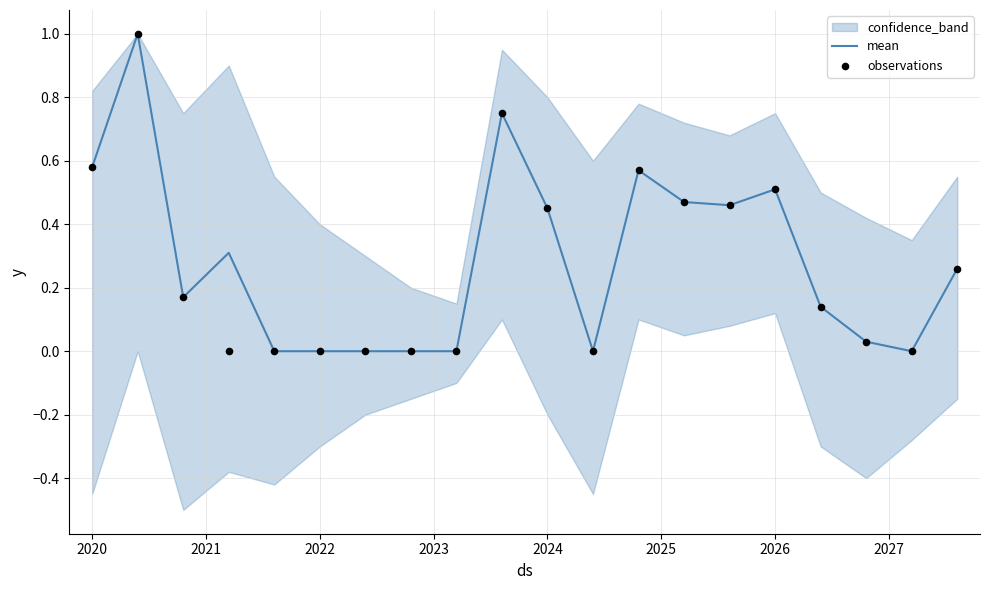

The mean series shows 0.5 at 2026. True or false?

True